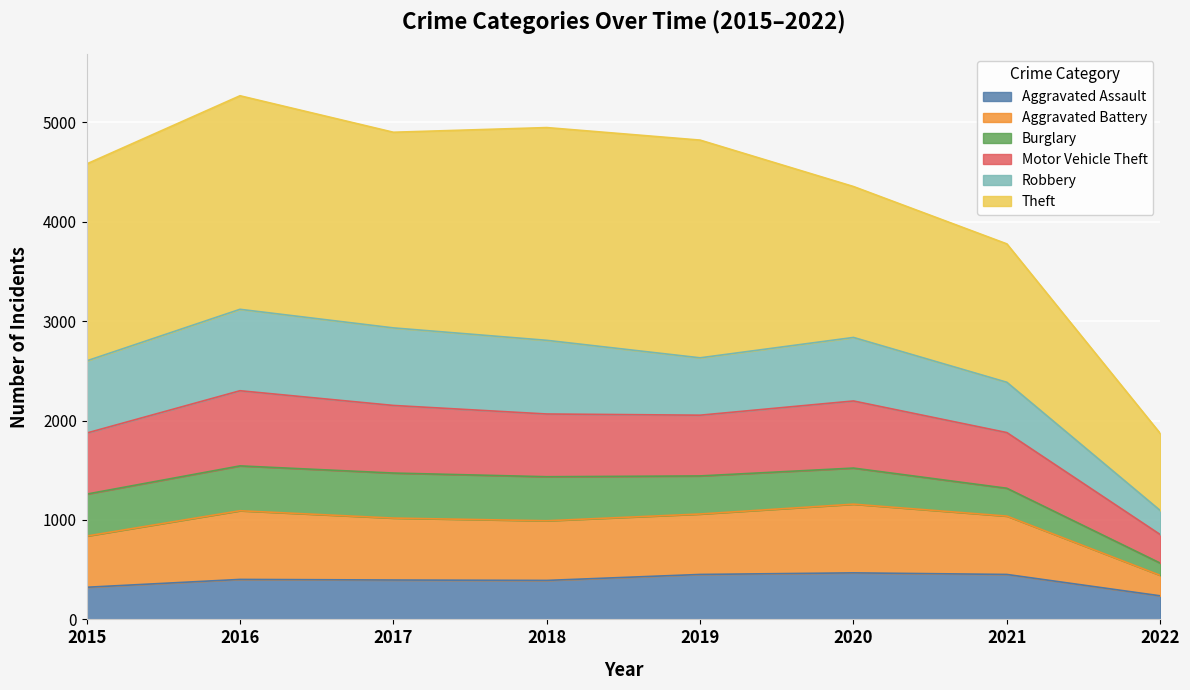

True or false: Aggravated Assault has a value of 452 at 2019.

True